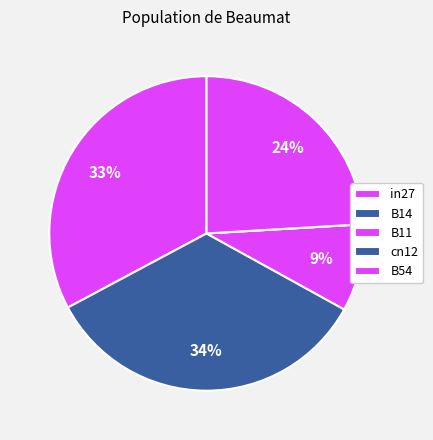

True or false: in27 accounts for 33% of the total.

True